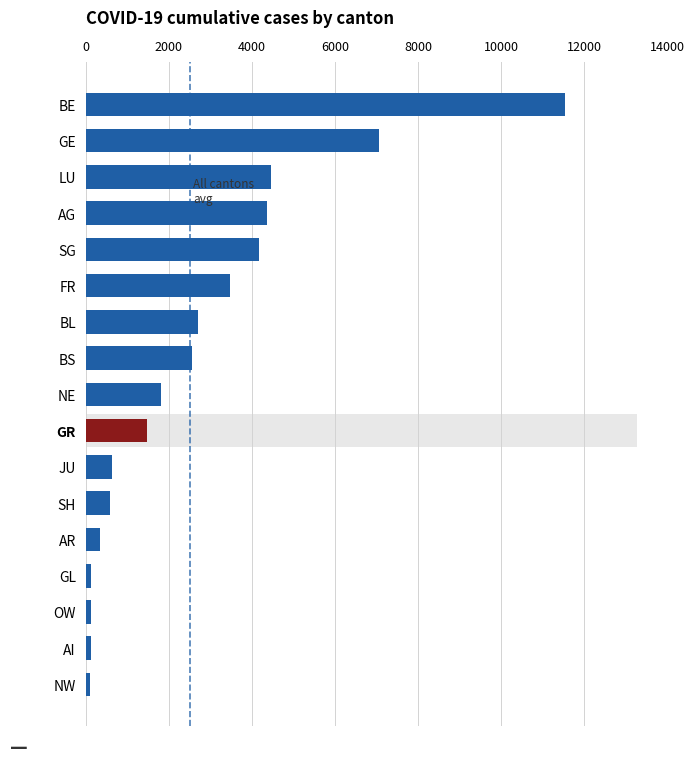

What is the average value?

2683